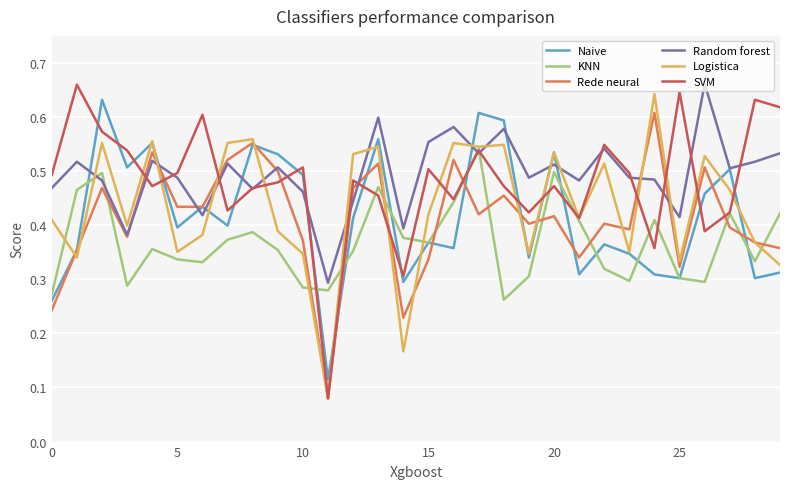

After their last crossing, which series has the higher values: Random forest or Logistica?

Random forest